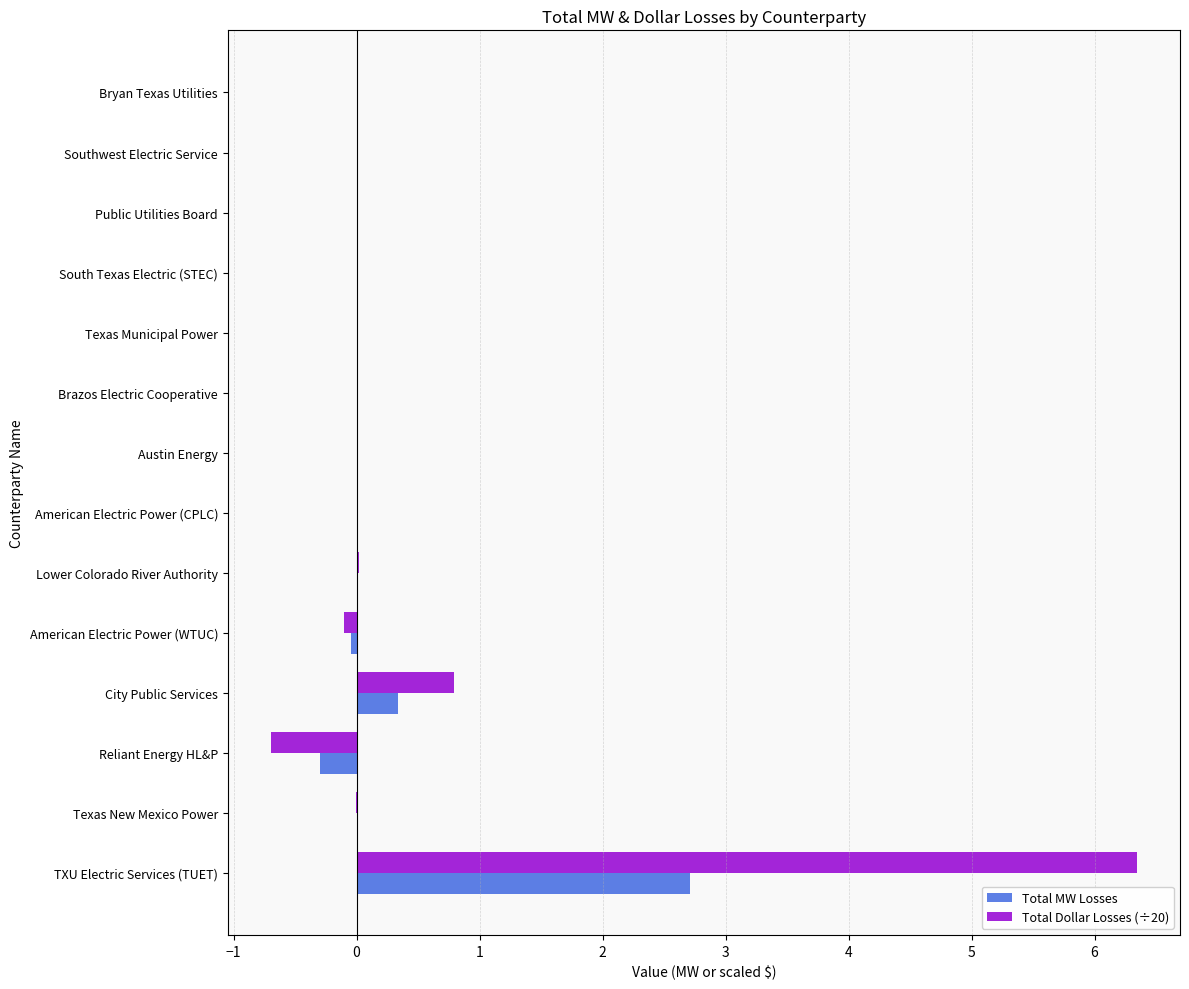

What are all the series names shown in the legend?

Total MW Losses, Total Dollar Losses (÷20)